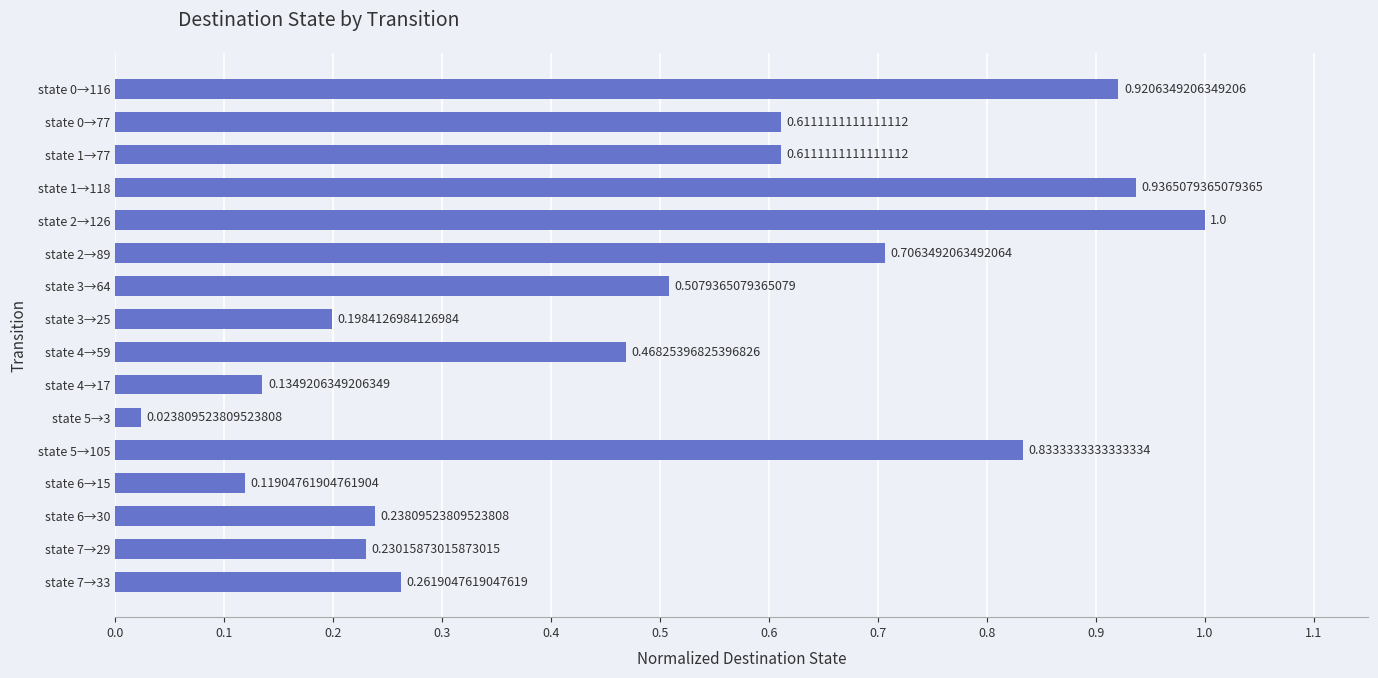

Which category has the lowest value across all series?

state 5→3